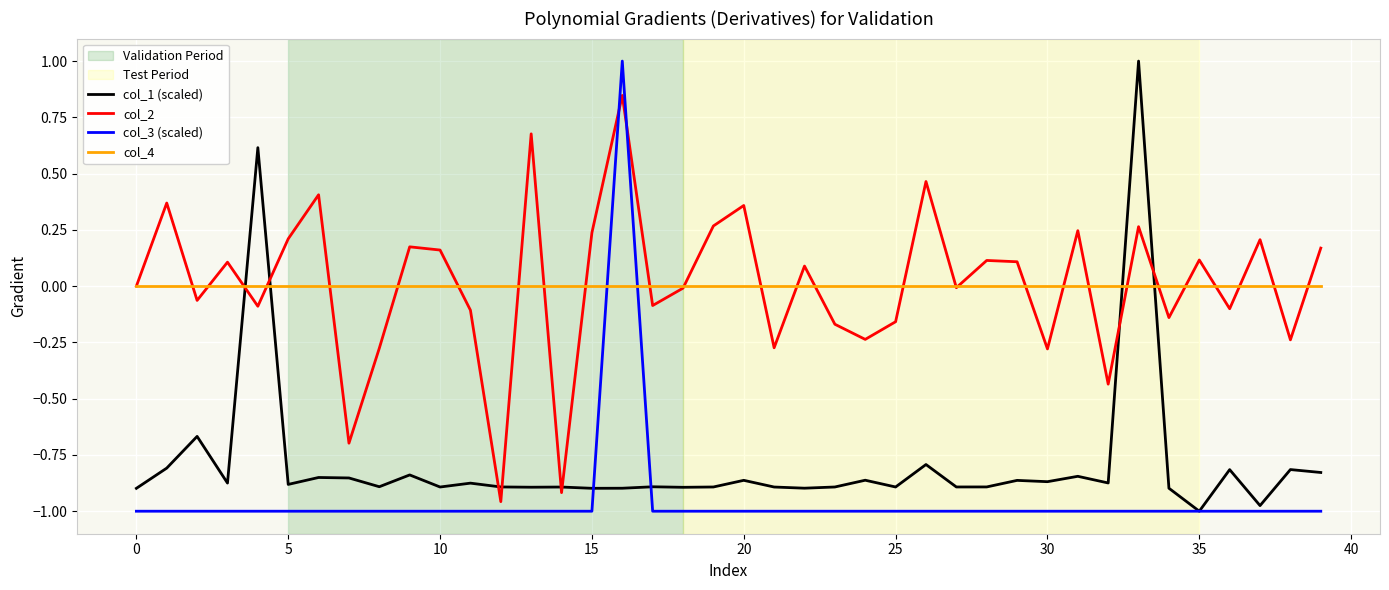

What is the greatest value displayed?

1.0